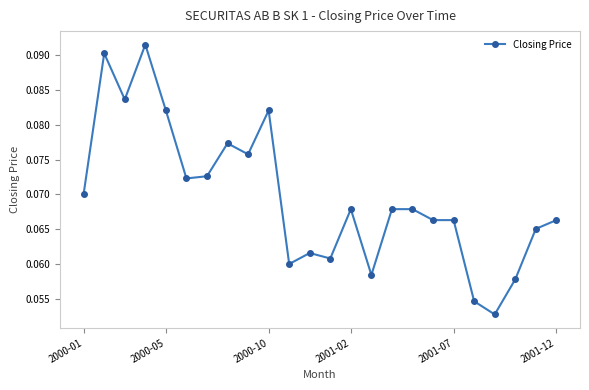

What is the sum of all values?

1.7